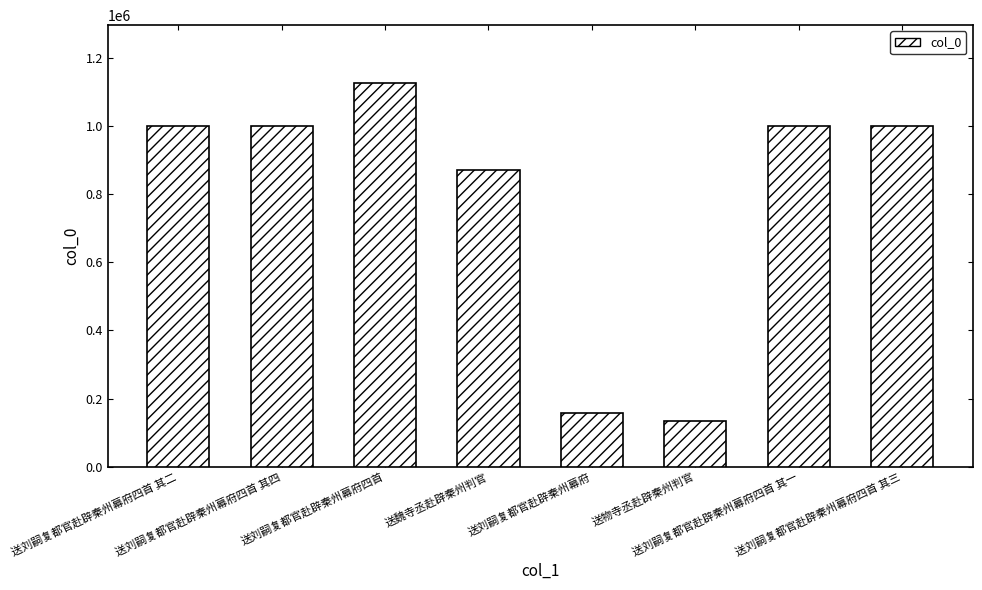

The chart shows a value of 158136 at 送刘嗣复都官赴辟秦州幕府. True or false?

True